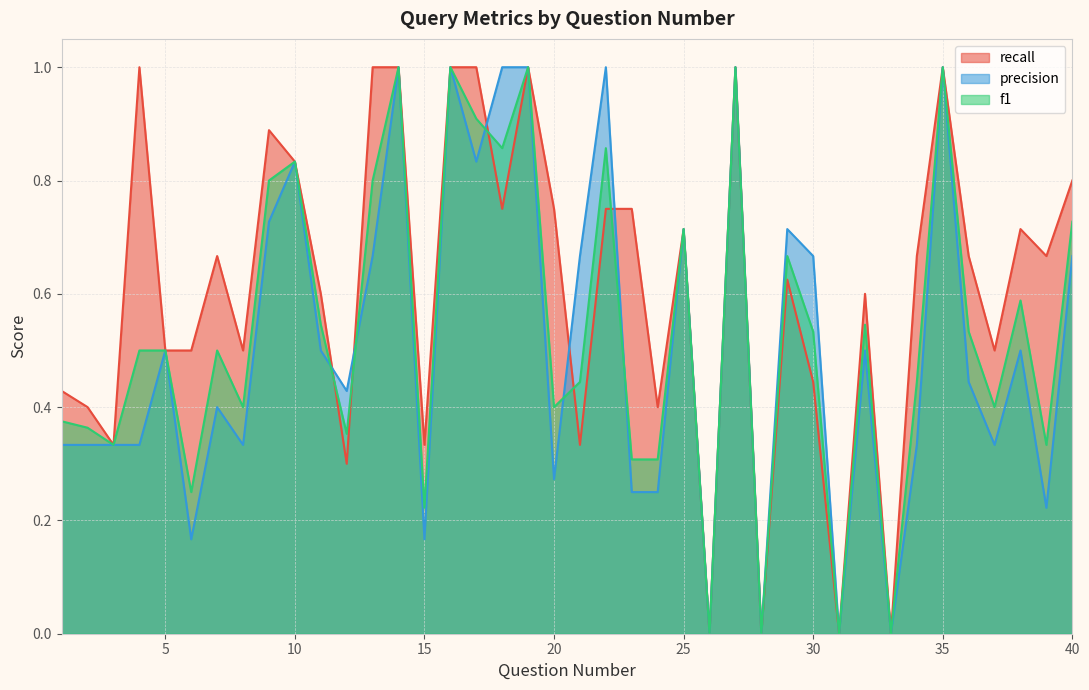

The f1 series shows 0.9 at 32. True or false?

False